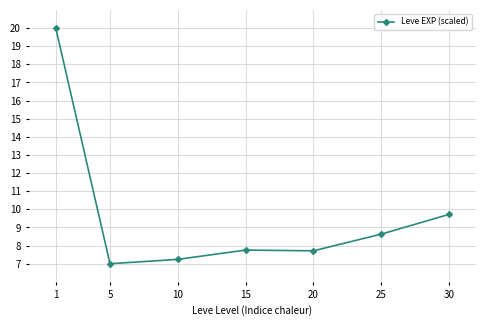

What is the difference between the second highest and second lowest values?

2.5